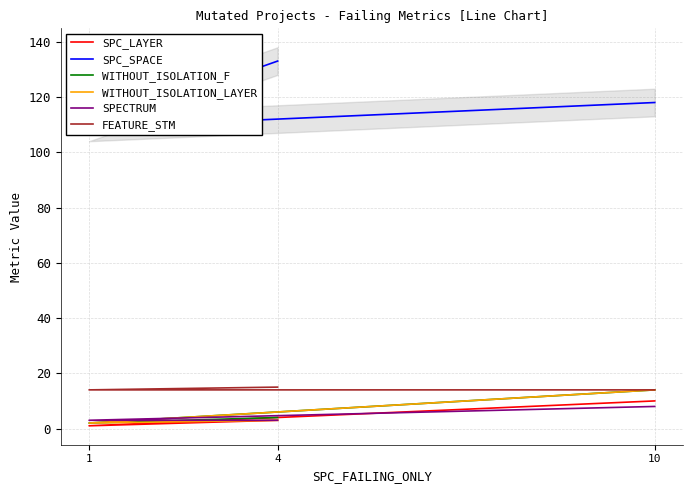

At which label does FEATURE_STM reach its minimum?

10